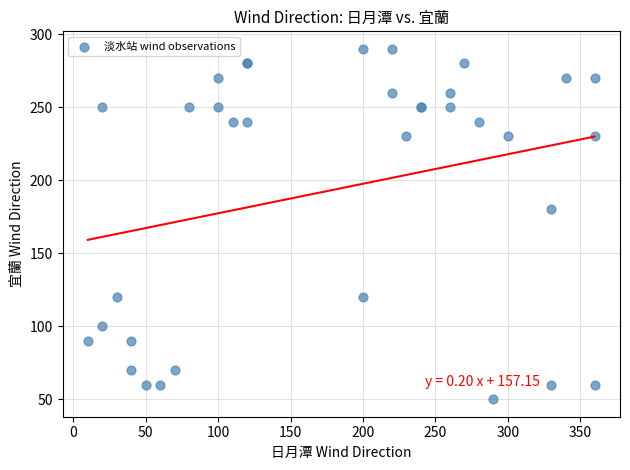

What Y value in the scatter plot is closest to 170?

180